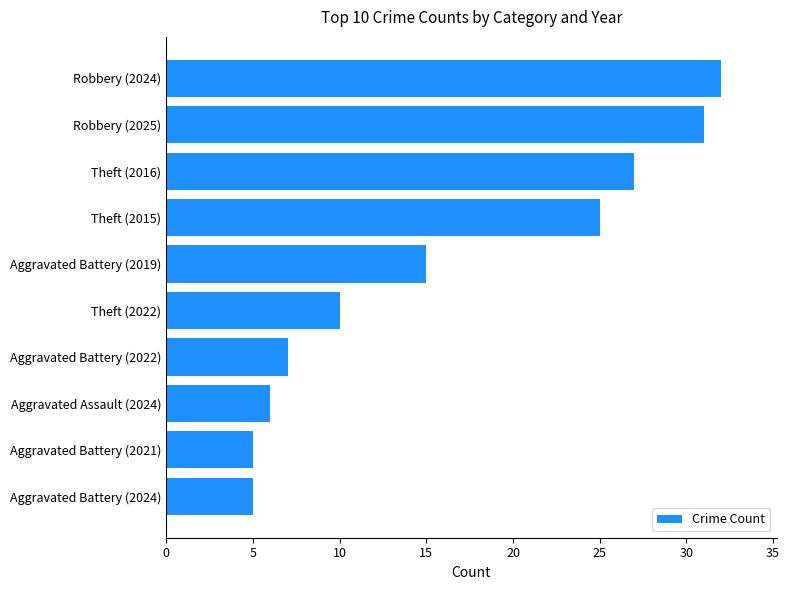

The chart shows a value of 31 at Robbery (2025). True or false?

True